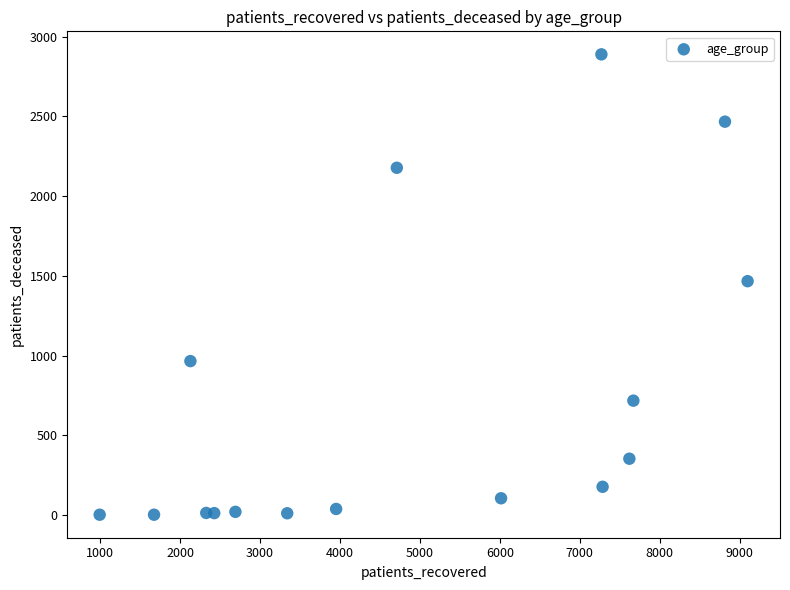

What is the range of X values (max minus min)?

8105